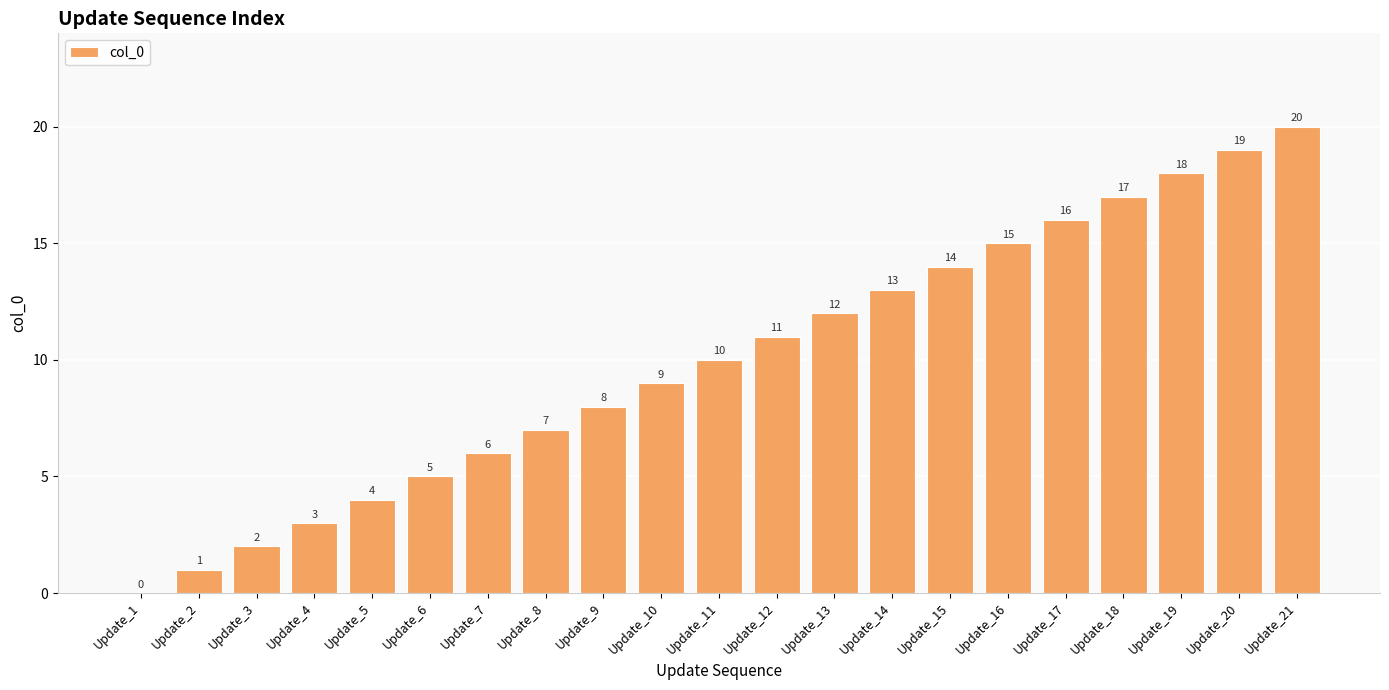

What is the ratio of the value at Update_14 to the value at Update_4?

4.3